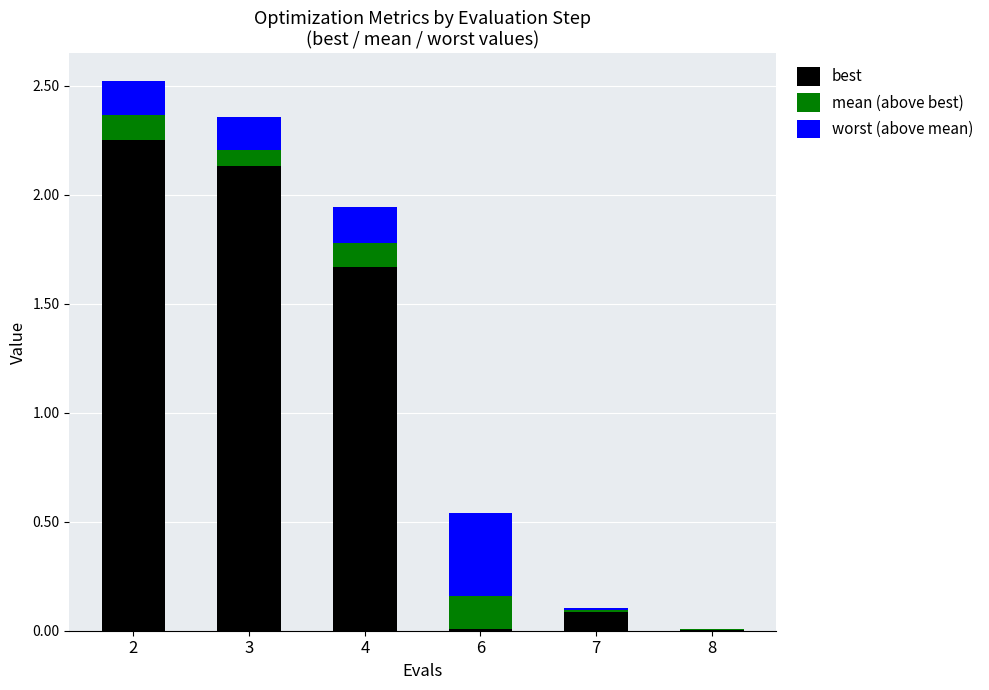

What is the total value across all series at 4?

1.9